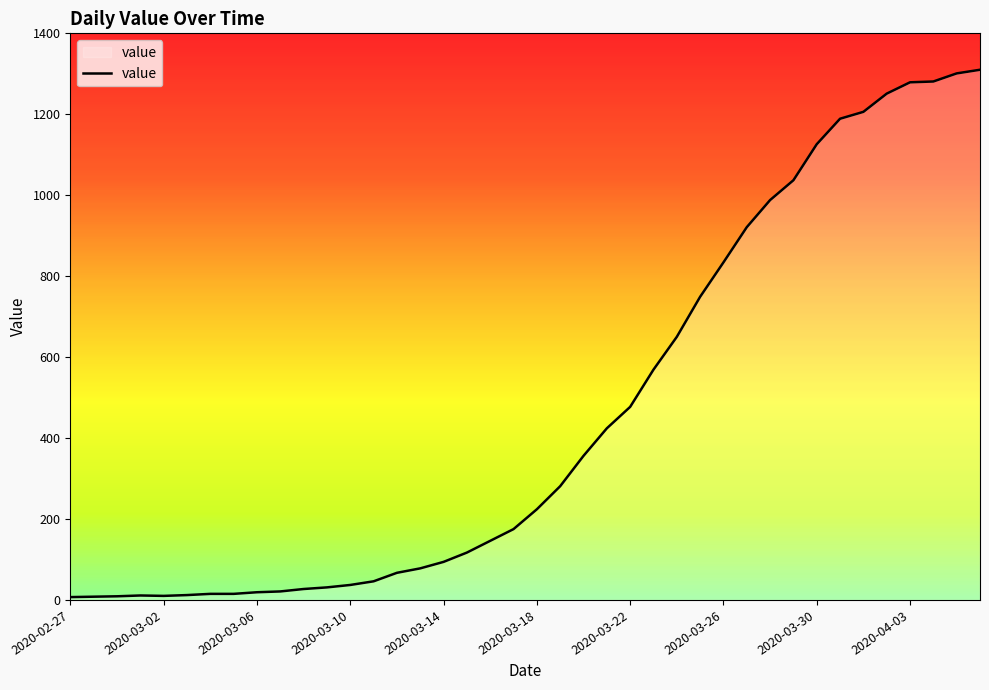

What is the average value?

460